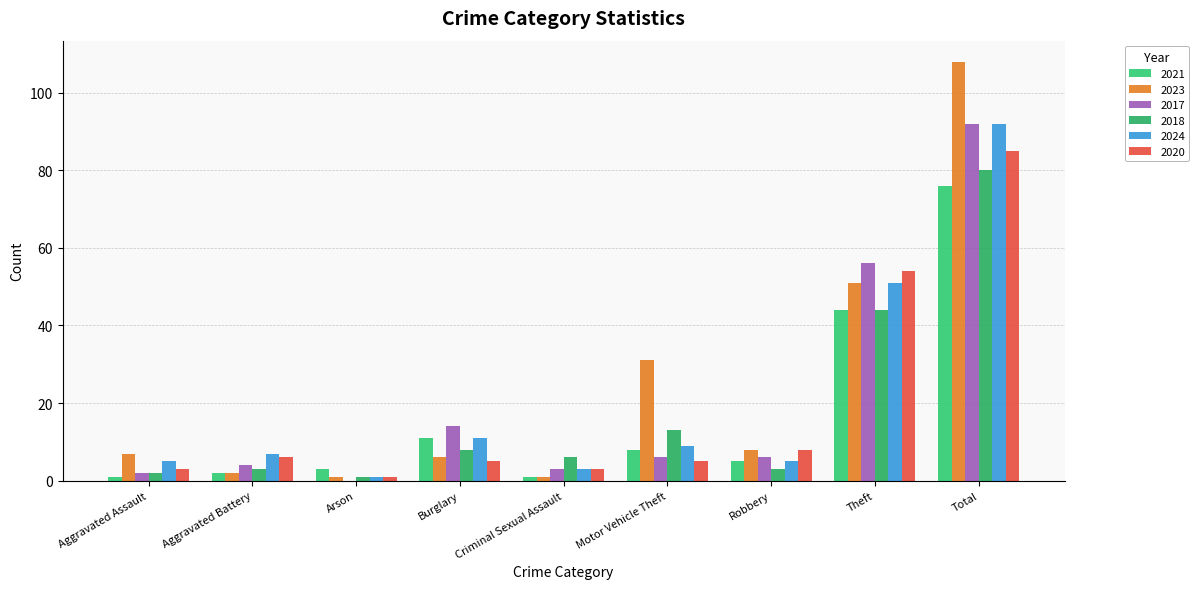

Which label corresponds to the largest value in the chart?

Total